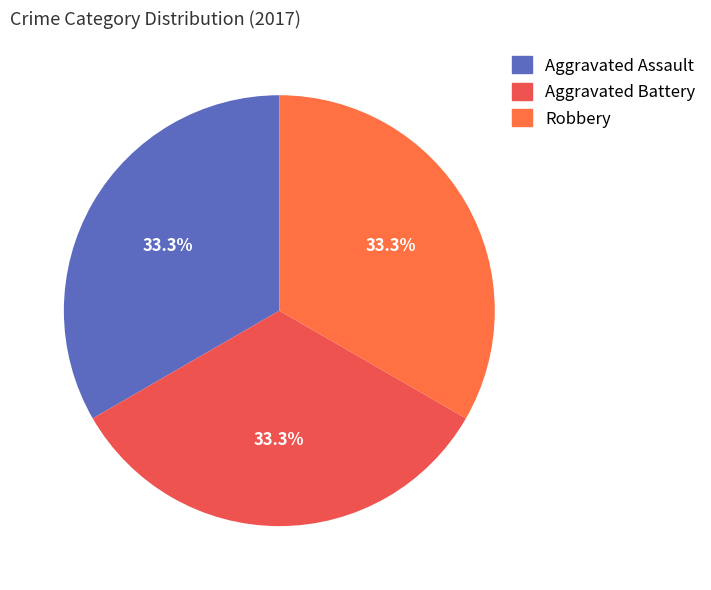

How many slices are in this pie chart?

3